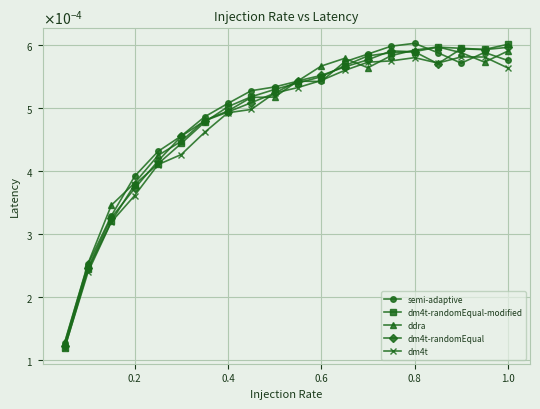

What are all the series names shown in the legend?

semi-adaptive, dm4t-randomEqual-modified, ddra, dm4t-randomEqual, dm4t